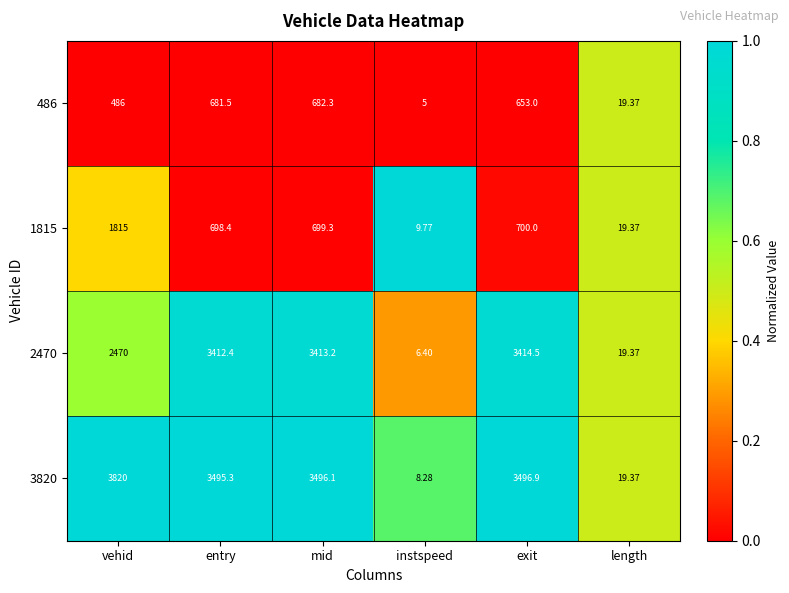

Rank the series at exit from lowest to highest value.

486, 1815, 2470, 3820